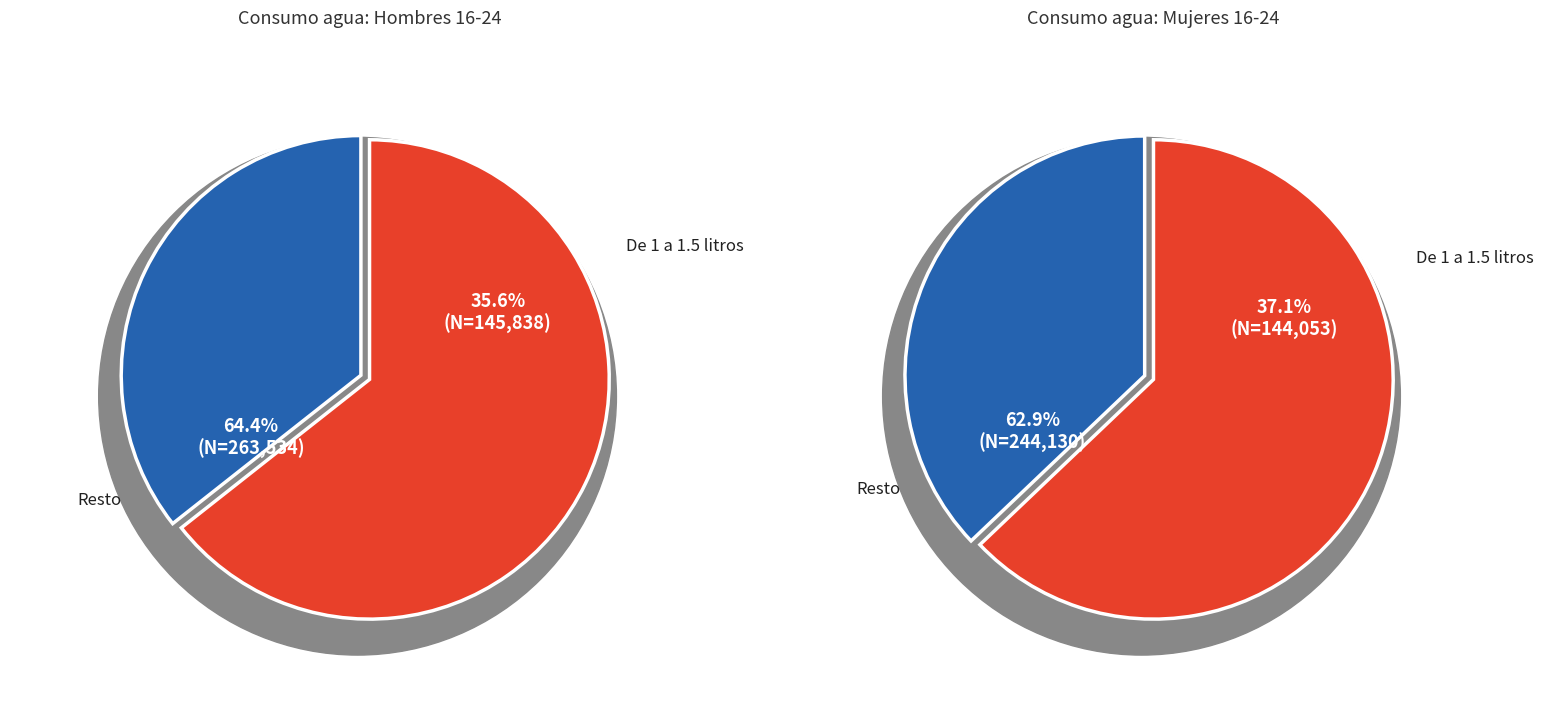

Count the number of slices in the pie.

2